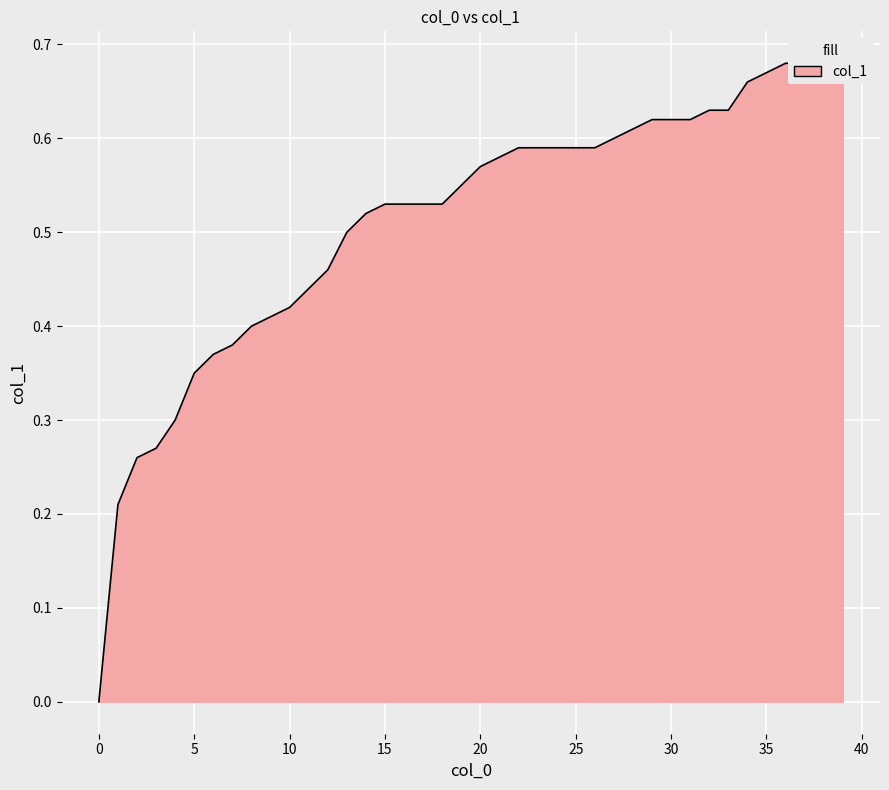

Count the number of values greater than 0.

39